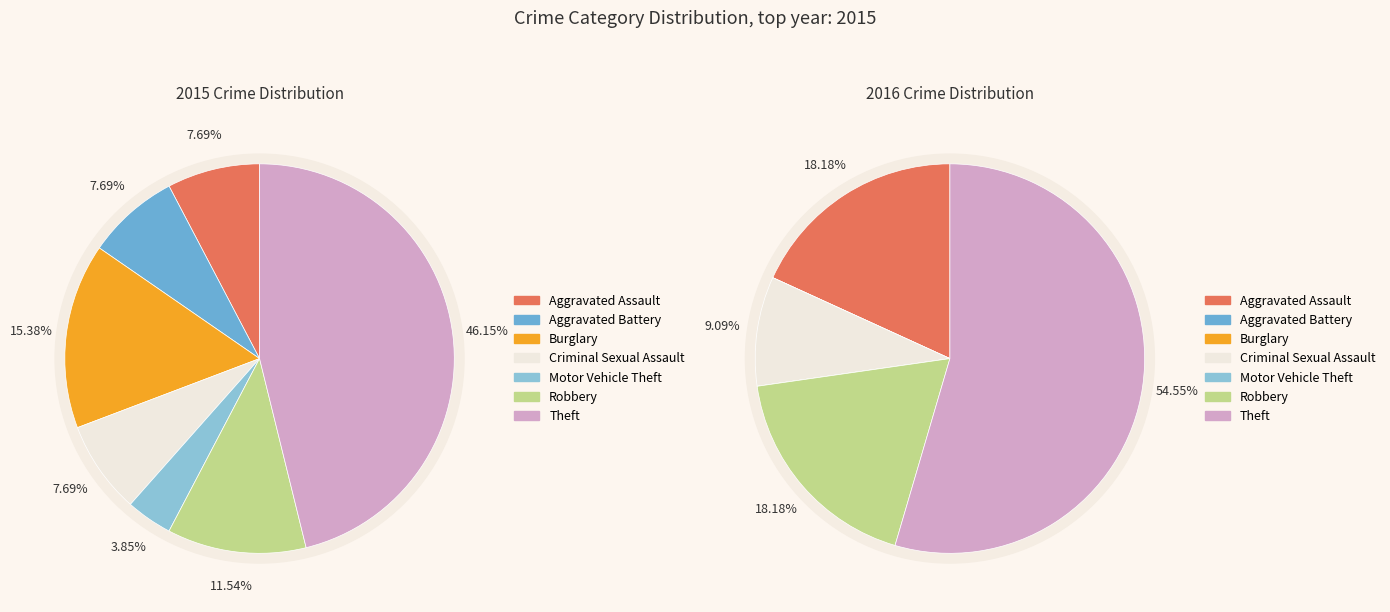

Combined, what portion of the pie is 3 and 2?

23.1%